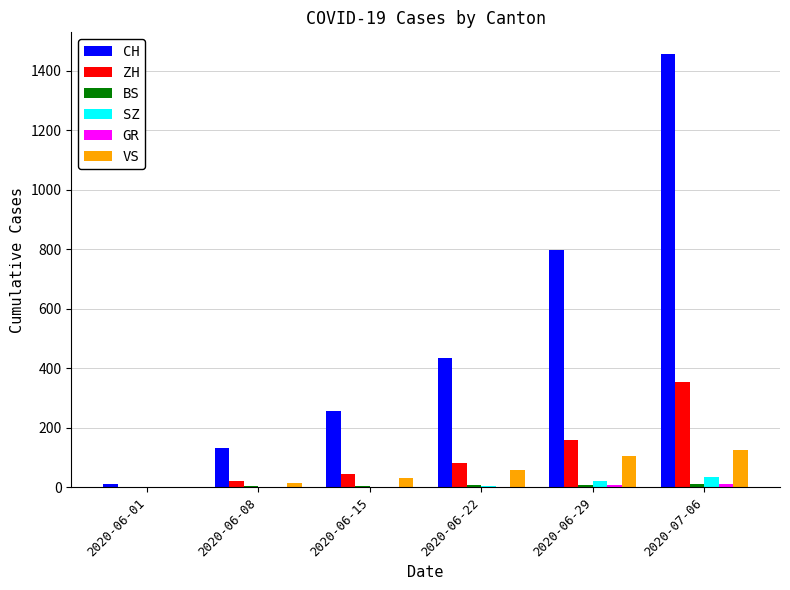

What is the average value of the VS series?

56